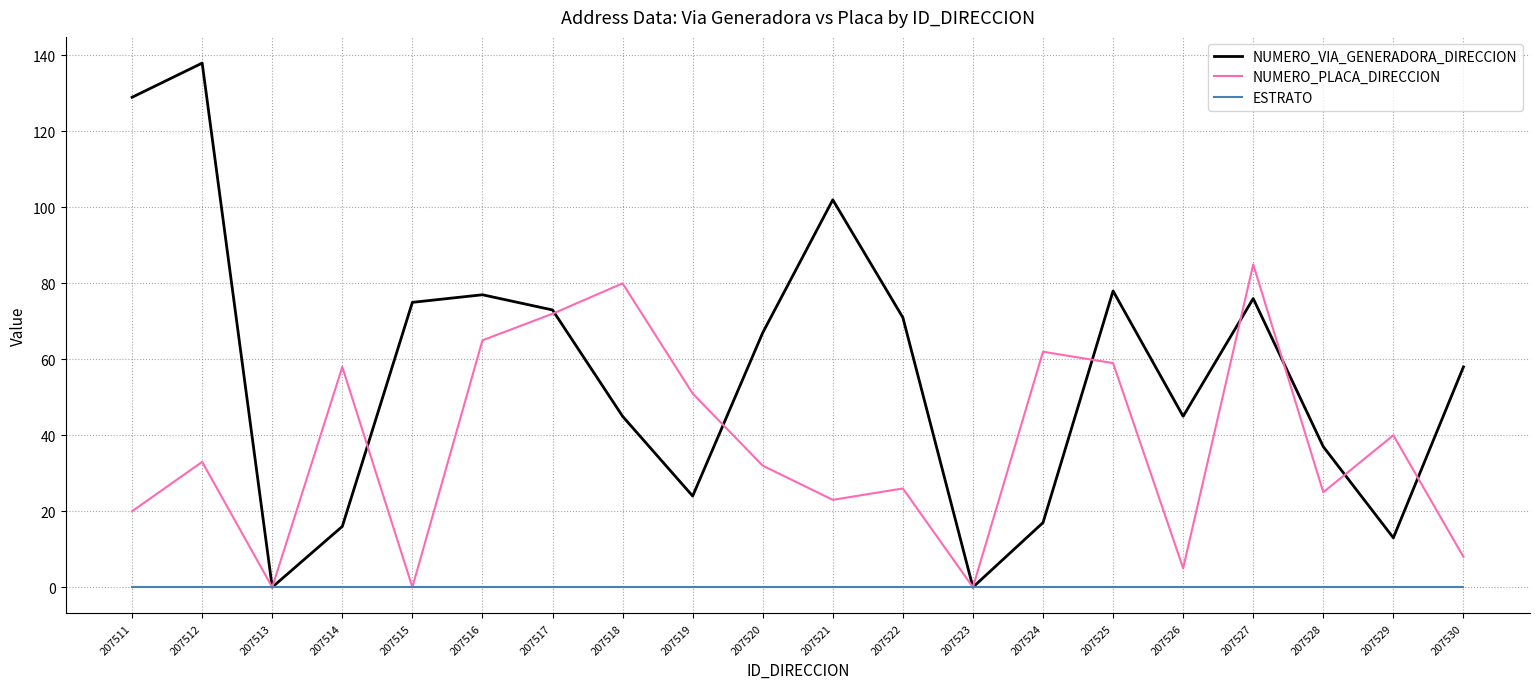

Where is the first local maximum for NUMERO_VIA_GENERADORA_DIRECCION?

207512